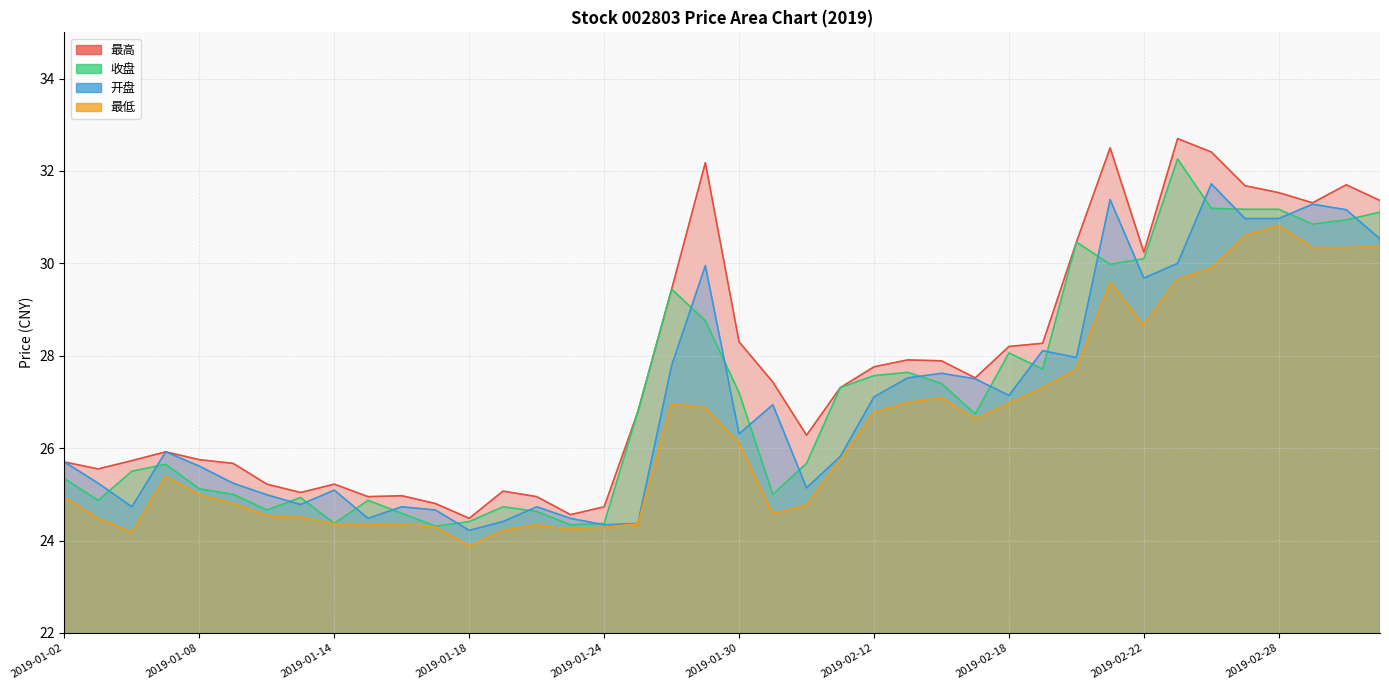

At which category does 开盘 reach its first local peak?

2019-01-07